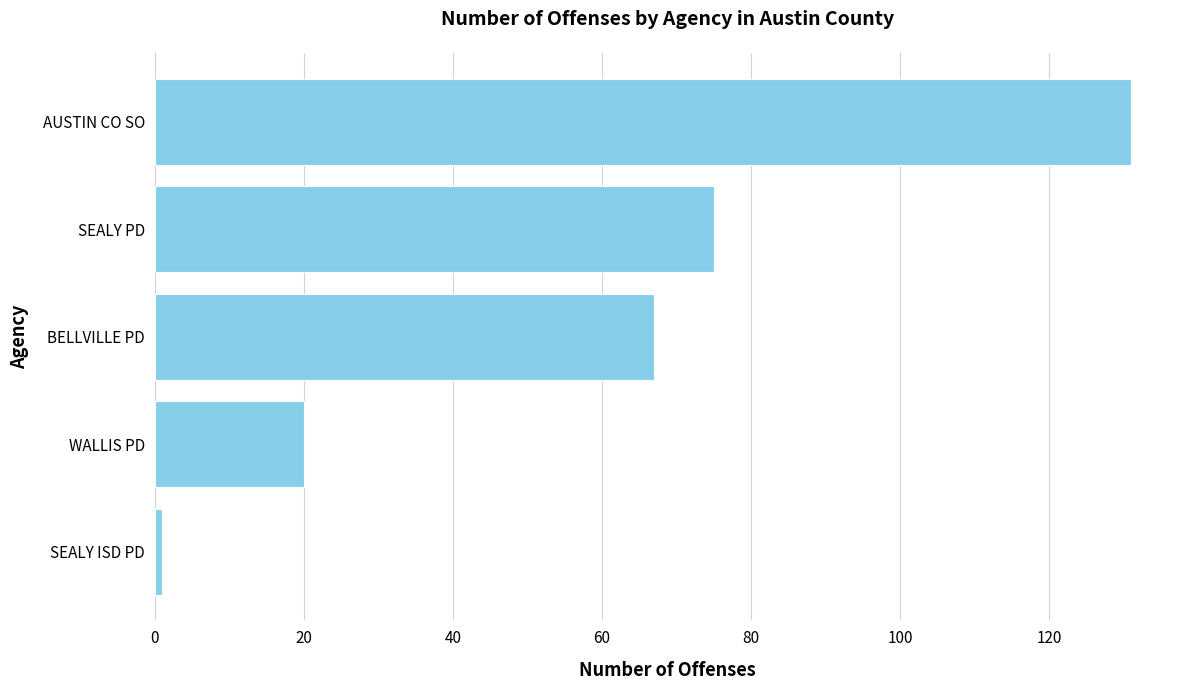

Between WALLIS PD and BELLVILLE PD, which is larger?

BELLVILLE PD